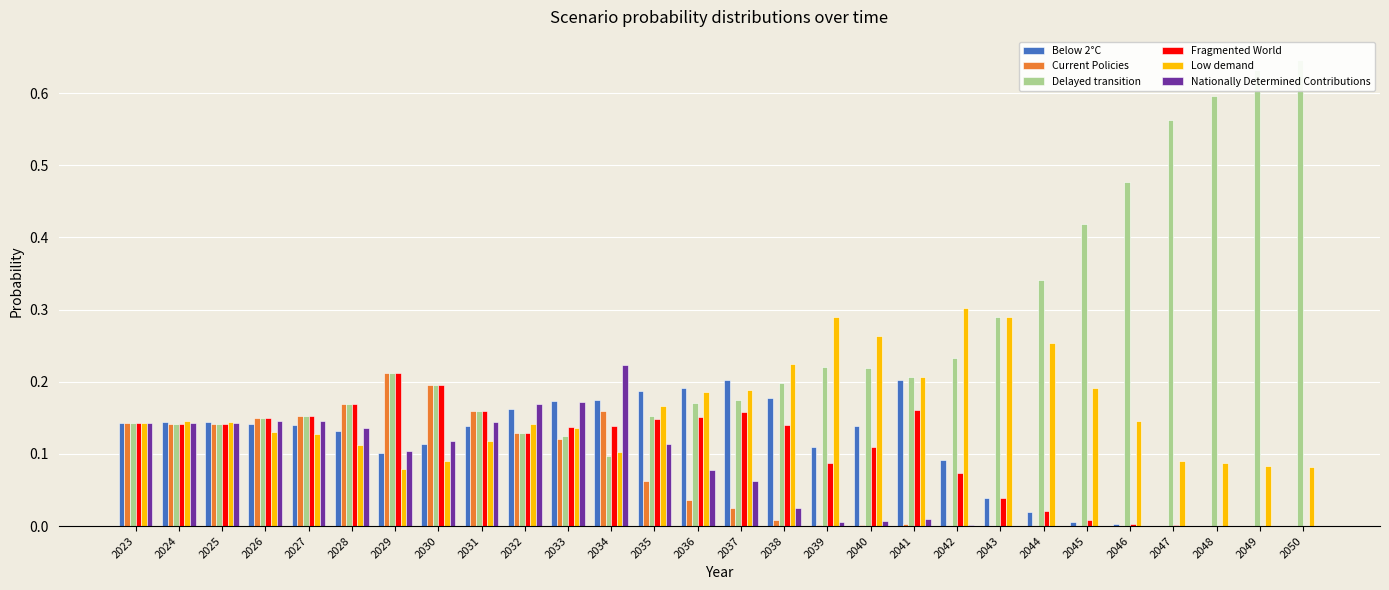

The Low demand series shows 0.1 at 2050. True or false?

True